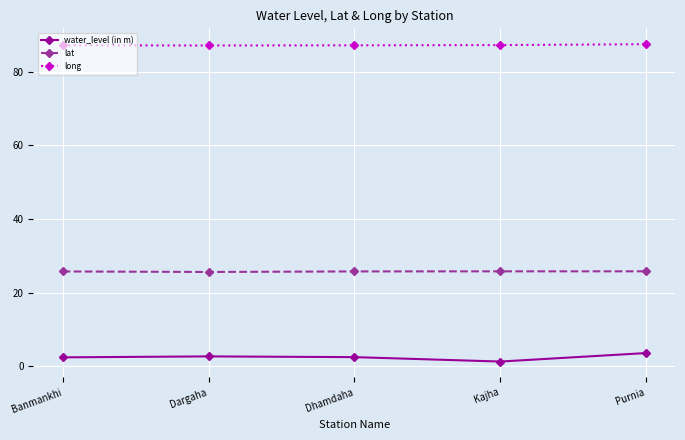

True or false: lat and long cross at least once.

False